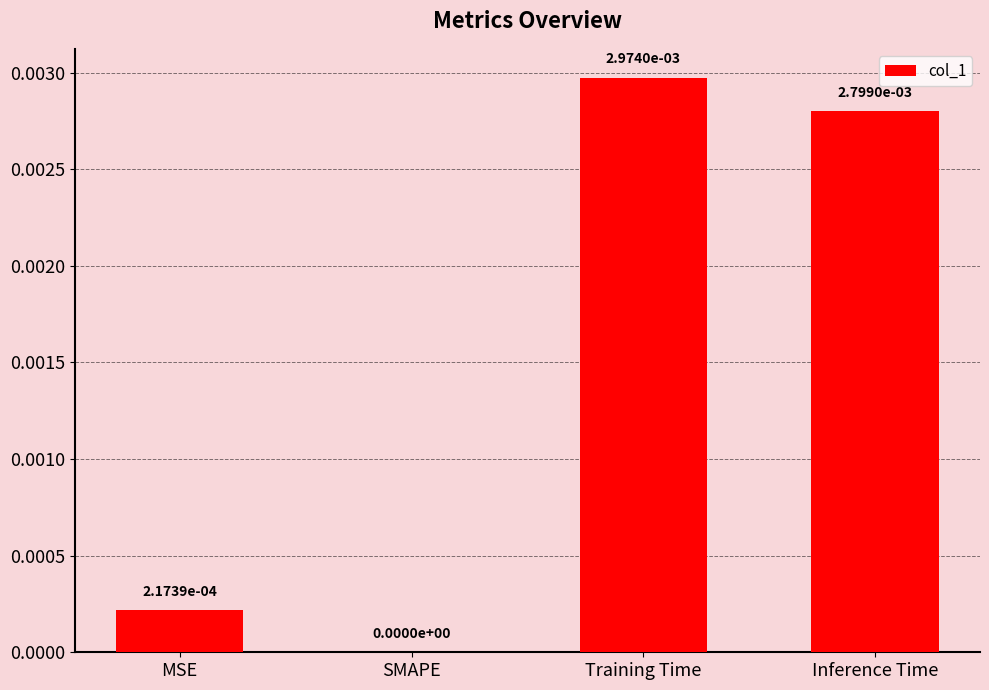

True or false: the data shows 0.0 at SMAPE.

True